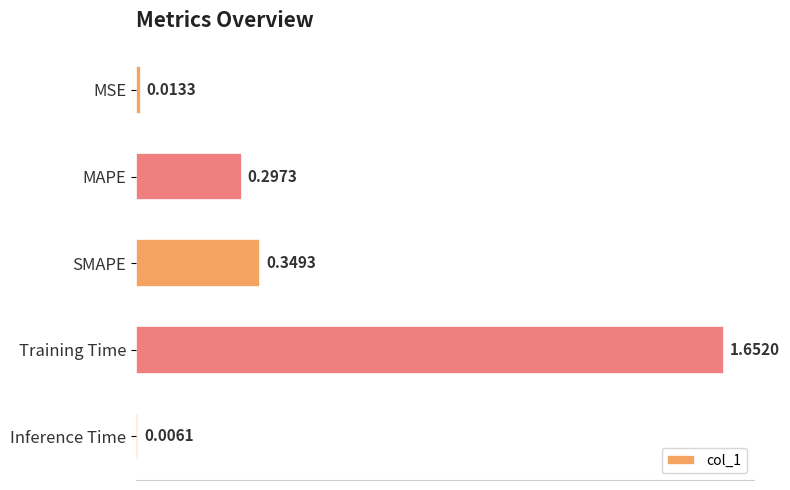

Where is the data nearest to the value 0?

Inference Time